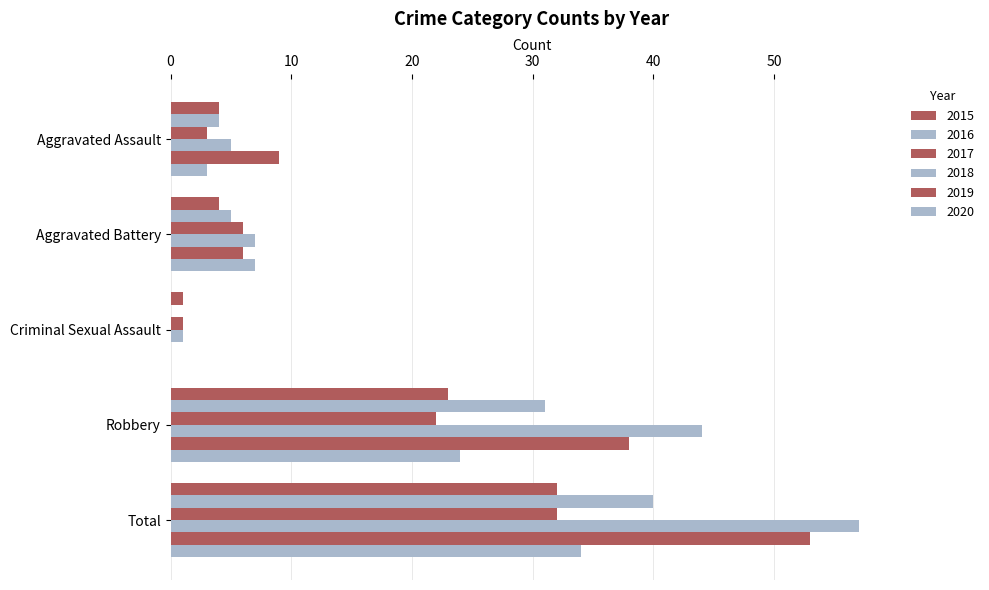

Reading right to left, transcribe all the data shown in this chart.

2015: 32	23	1	4	4
2016: 40	31	0	5	4
2017: 32	22	1	6	3
2018: 57	44	1	7	5
2019: 53	38	0	6	9
2020: 34	24	0	7	3